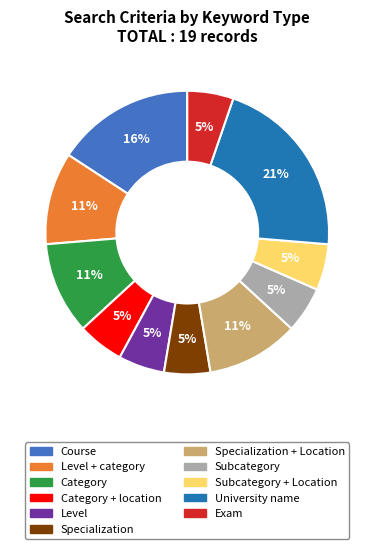

To the nearest percent, what is the difference between the largest and smallest slice percentages?

16%